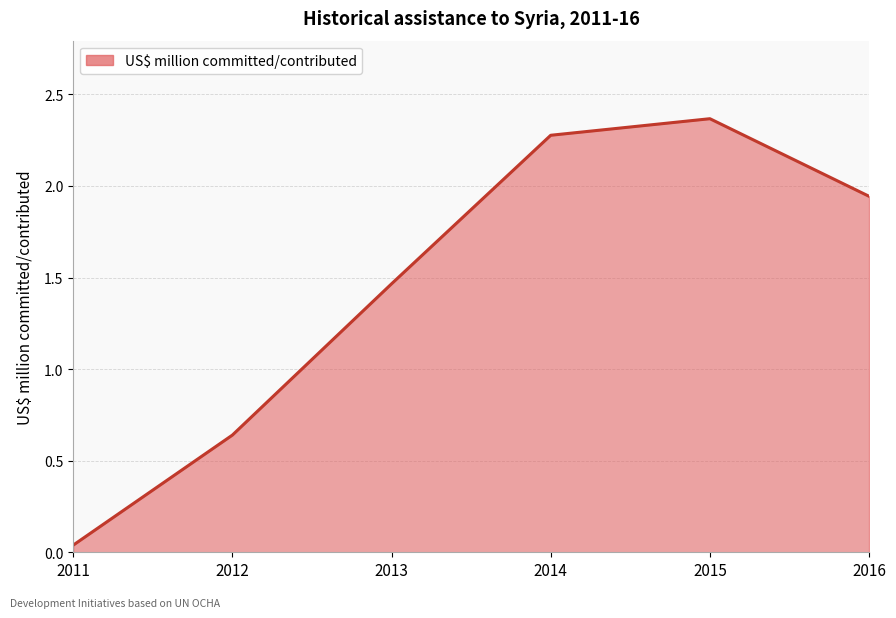

How many distinct data groups are displayed?

1